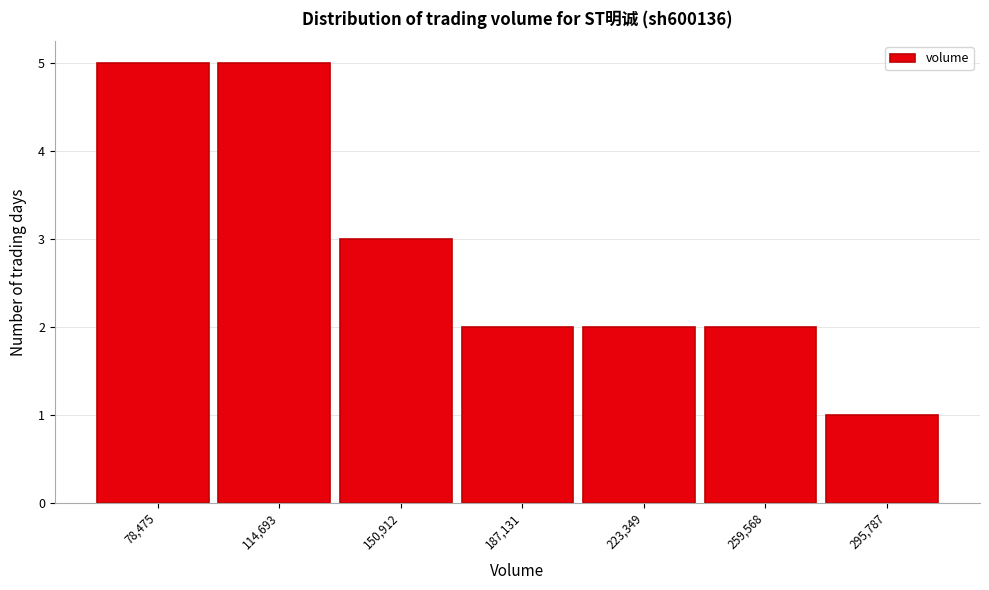

Reading right to left, extract all data points from this chart.

1	2	2	2	3	5	5